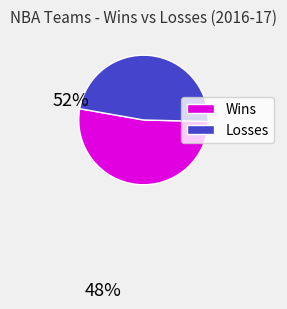

Does any single category account for the majority?

Yes